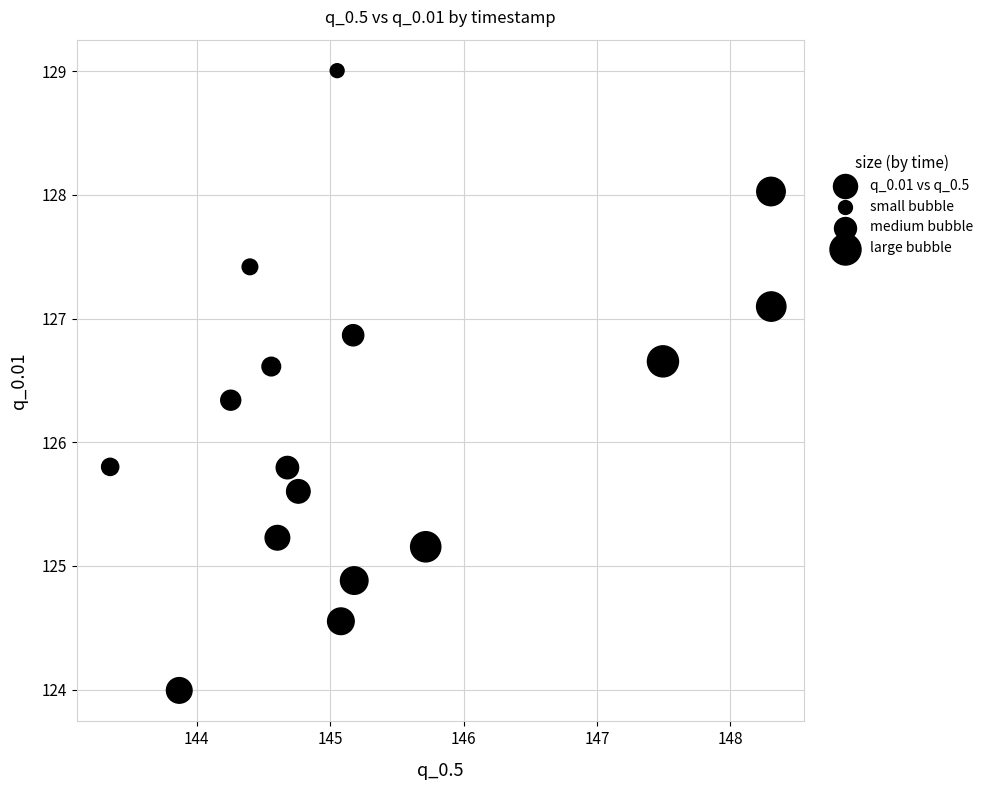

What is the range of Y values (max minus min)?

5.0